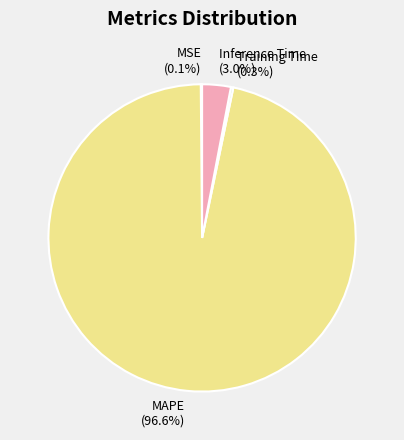

What percentage is the MAPE slice, to the nearest percent?

97%